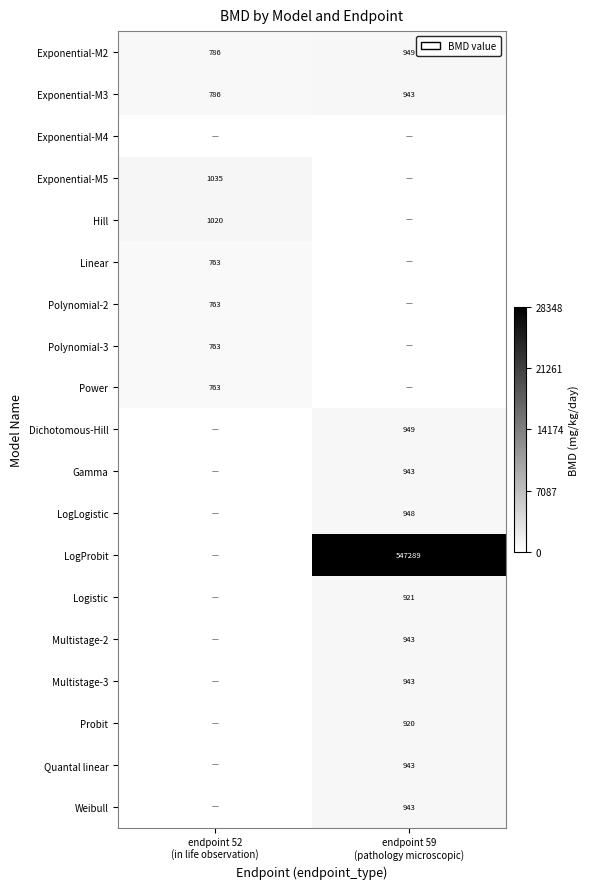

What is the difference between the maximum and minimum values in the Exponential-M2 series?

163